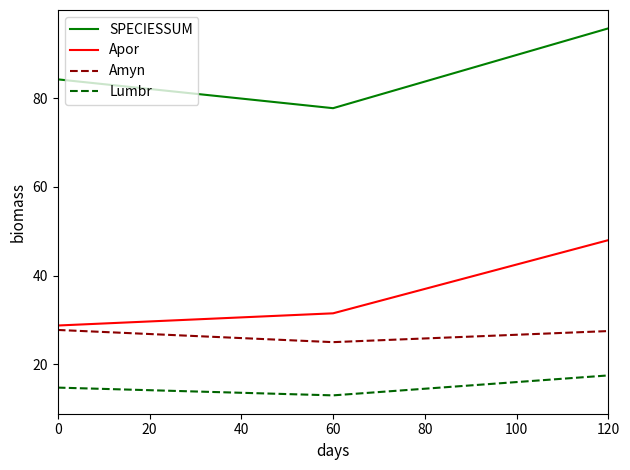

Is it true that Apor equals 13.3 at 0?

False